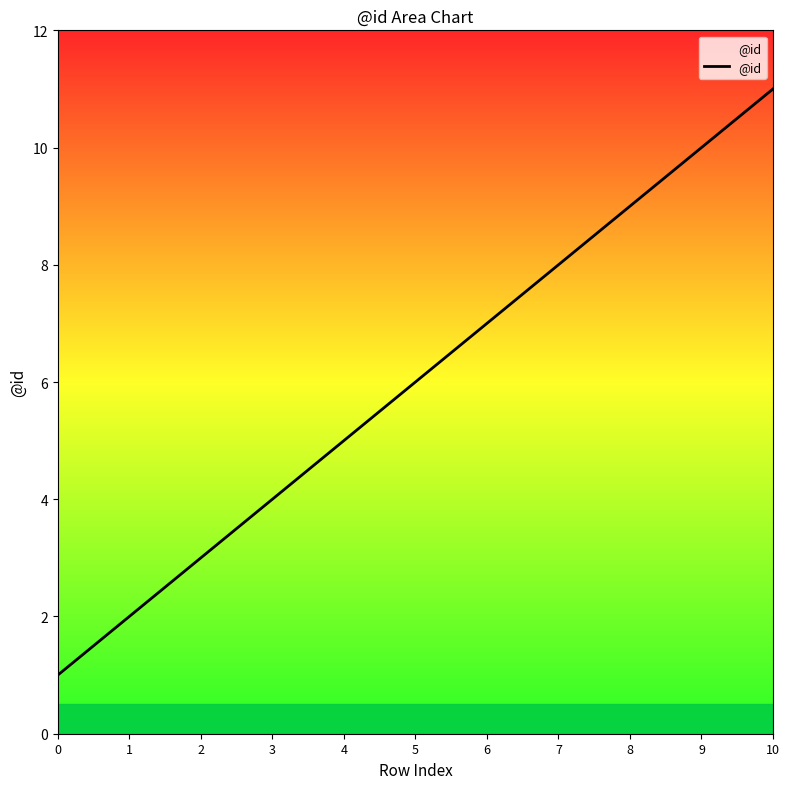

Which label corresponds to the largest value in the chart?

10